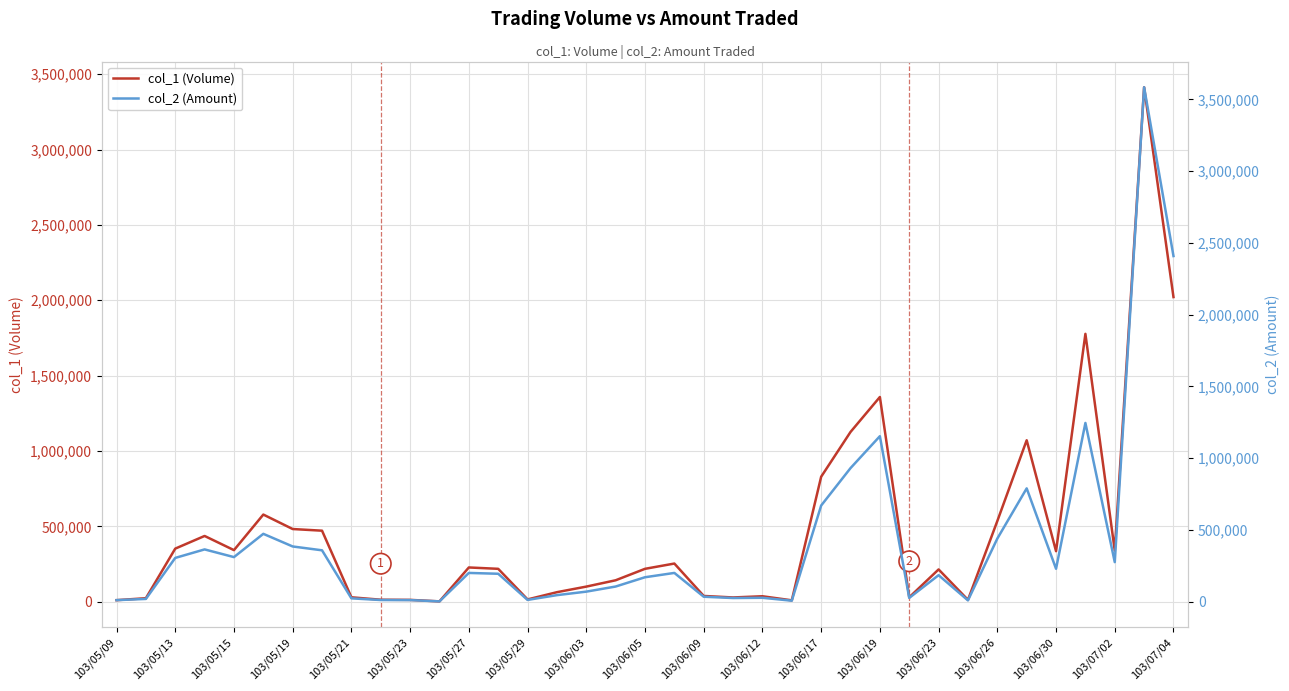

How many interior local valleys does the col_2 (Amount) series have?

9